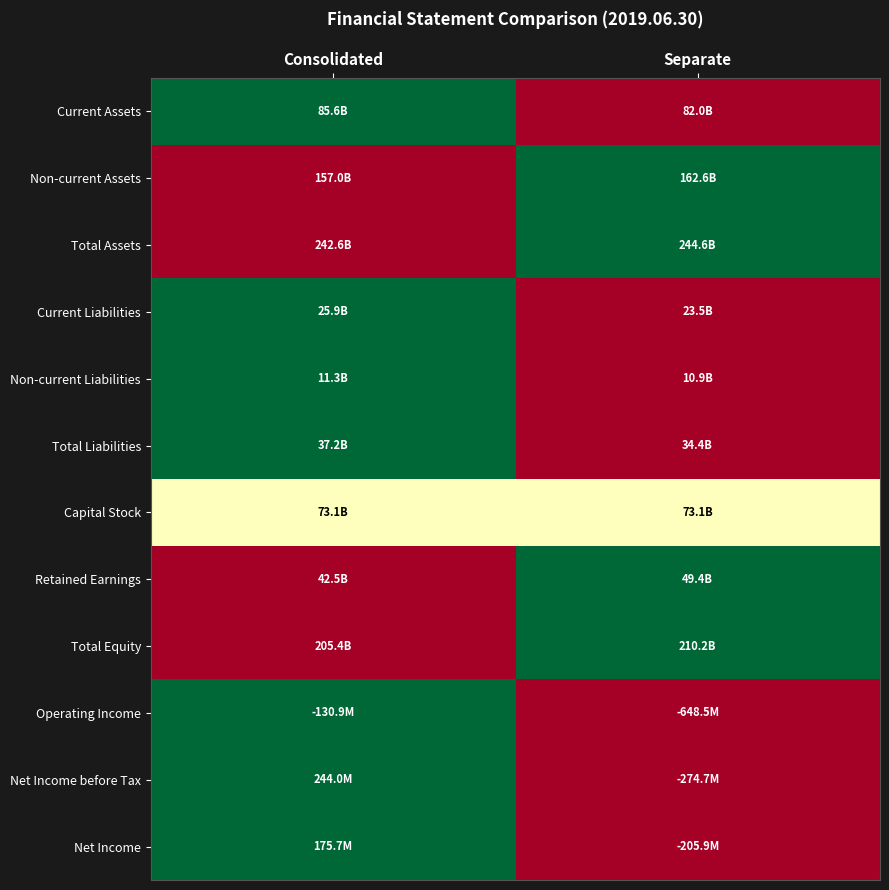

Reading right to left, extract all data points from this chart.

Current Assets: Separate=0.0	Consolidated=1.0
Non-current Assets: Separate=1.0	Consolidated=0.0
Total Assets: Separate=1.0	Consolidated=0.0
Current Liabilities: Separate=0.0	Consolidated=1.0
Non-current Liabilities: Separate=0.0	Consolidated=1.0
Total Liabilities: Separate=0.0	Consolidated=1.0
Capital Stock: Separate=0.5	Consolidated=0.5
Retained Earnings: Separate=1.0	Consolidated=0.0
Total Equity: Separate=1.0	Consolidated=0.0
Operating Income: Separate=0.0	Consolidated=1.0
Net Income before Tax: Separate=0.0	Consolidated=1.0
Net Income: Separate=0.0	Consolidated=1.0